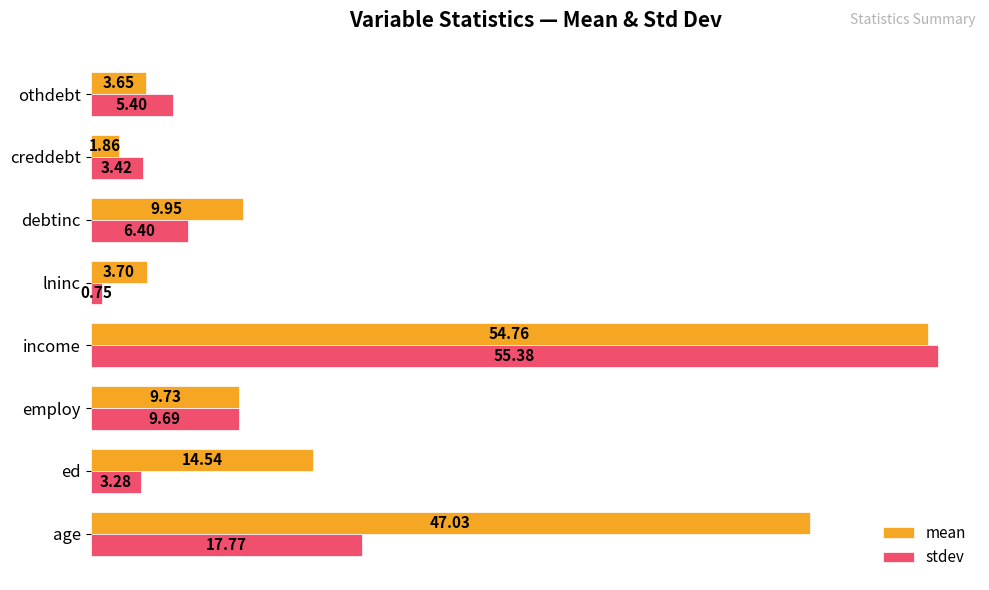

Rank the series by their average value, from lowest to highest.

stdev, mean